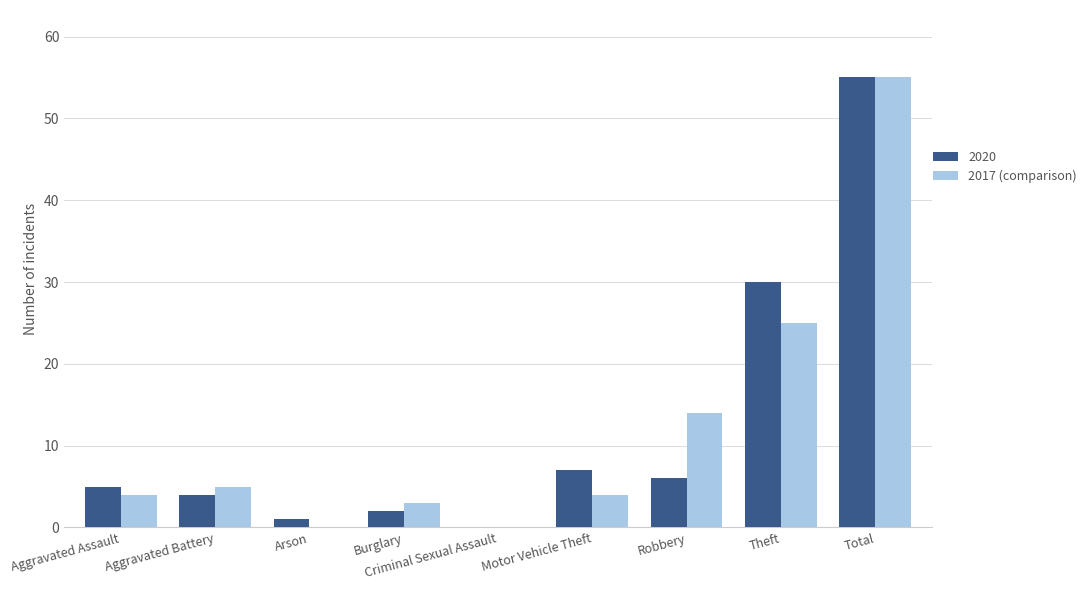

At which category does the chart reach its peak across all series?

Total